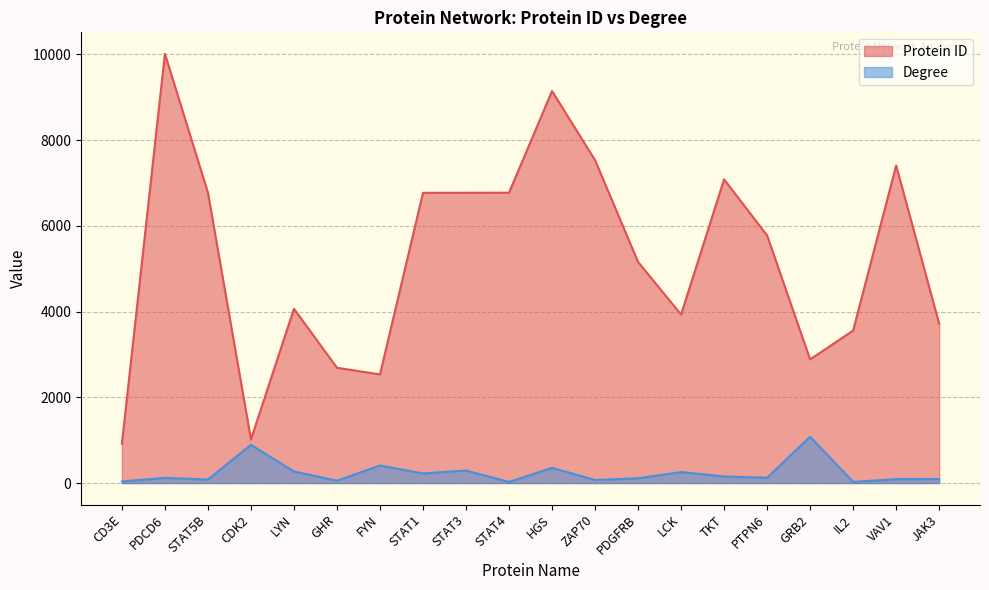

How many categories are shown in the chart?

20